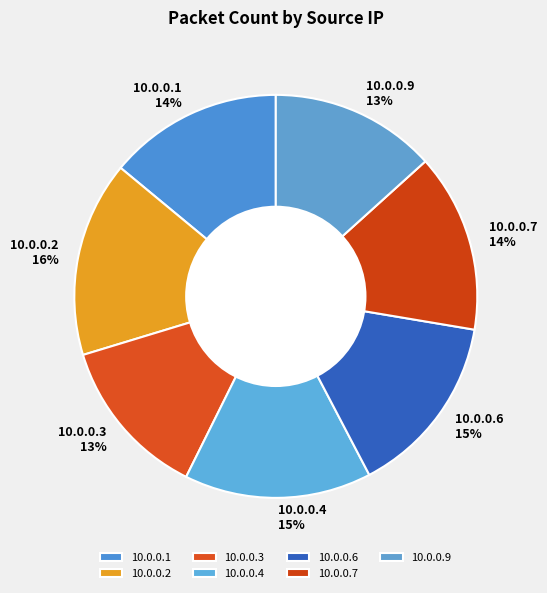

Which category has the biggest portion of the pie?

10.0.0.2